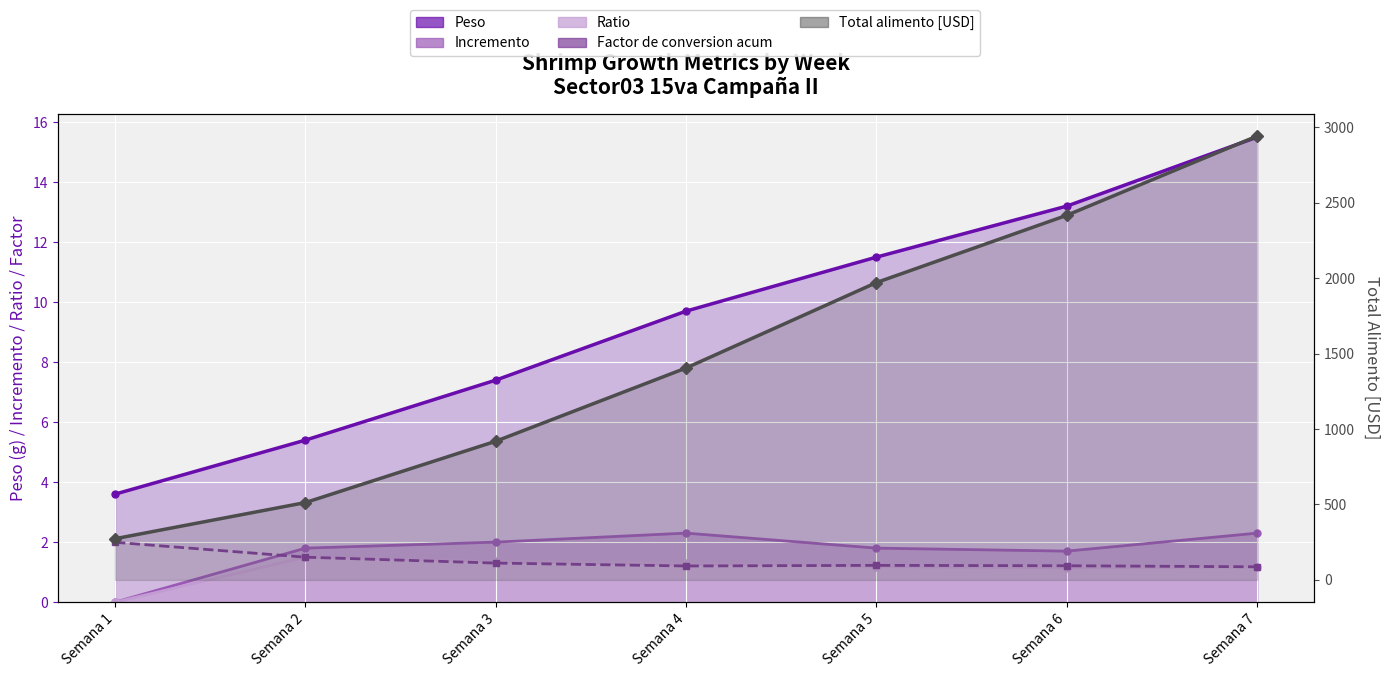

Between Semana 2 and Semana 3, which series saw the biggest shift?

Total alimento [USD]